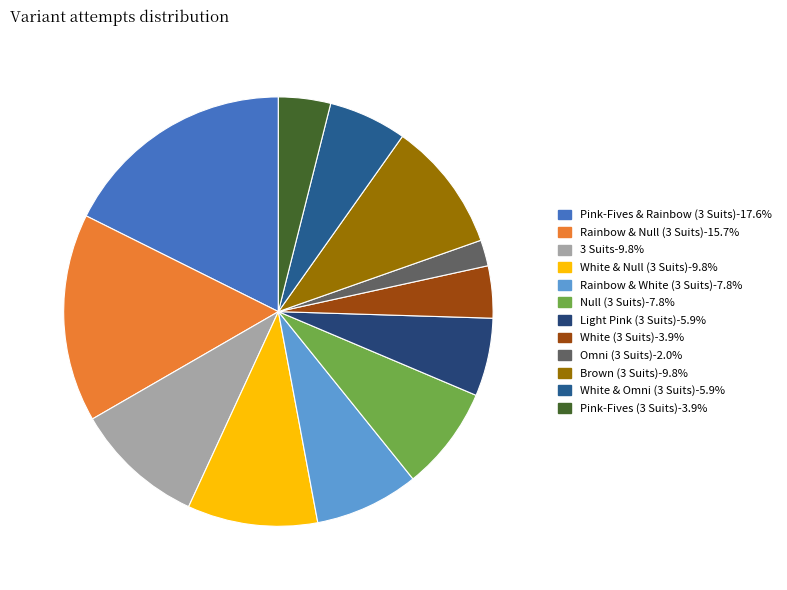

To the nearest percent, what is the combined percentage of White (3 Suits) and Rainbow & White (3 Suits)?

12%